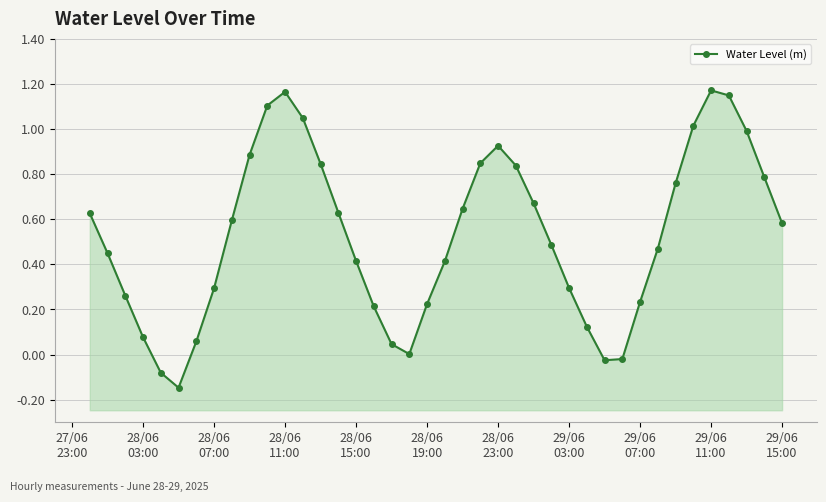

Reading left to right, transcribe all the data shown in this chart.

0.6	0.4	0.3	0.1	-0.1	-0.1	0.1	0.3	0.6	0.9	1.1	1.2	1.0	0.8	0.6	0.4	0.2	0.0	0.0	0.2	0.4	0.6	0.8	0.9	0.8	0.7	0.5	0.3	0.1	-0.0	-0.0	0.2	0.5	0.8	1.0	1.2	1.1	1.0	0.8	0.6